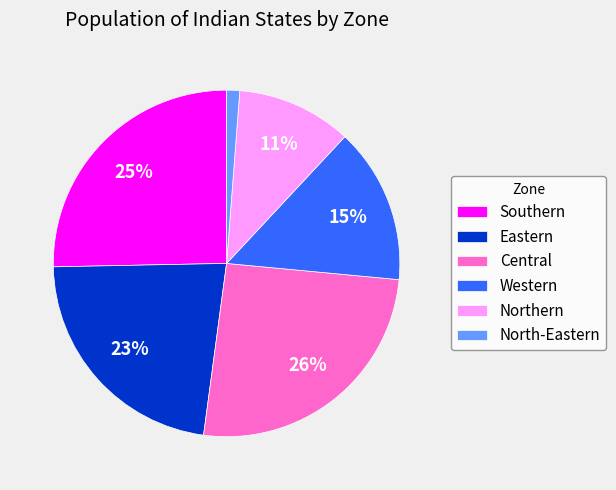

How many slices are in this pie chart?

6